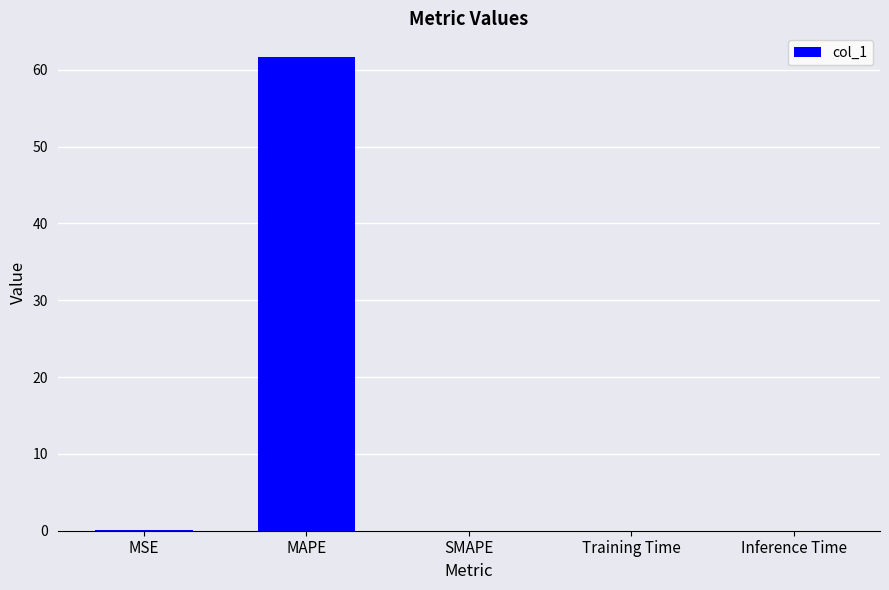

Which category has the highest value across all series?

MAPE